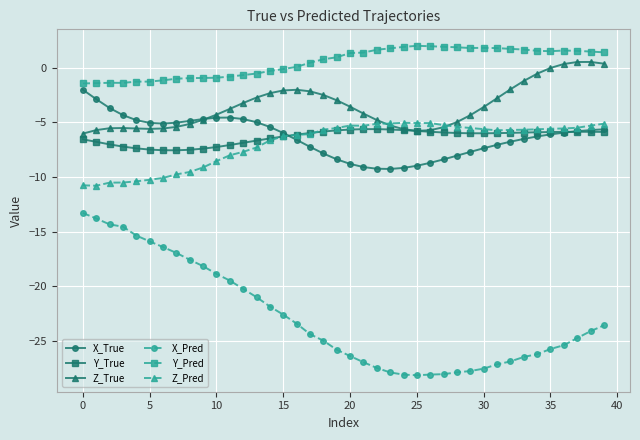

Which series has the widest spread of values?

X_Pred